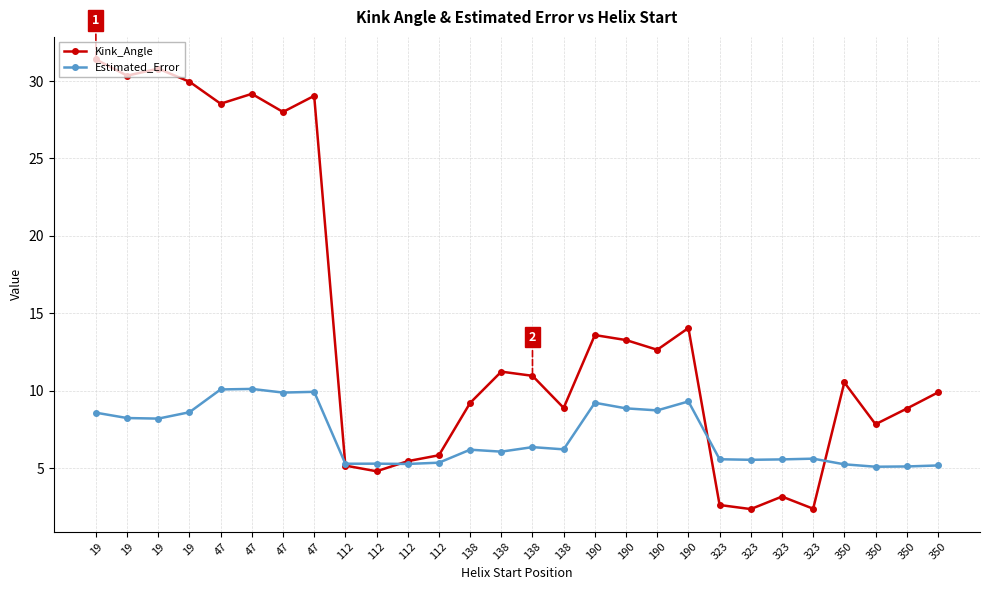

What are all the series names shown in the legend?

Kink_Angle, Estimated_Error